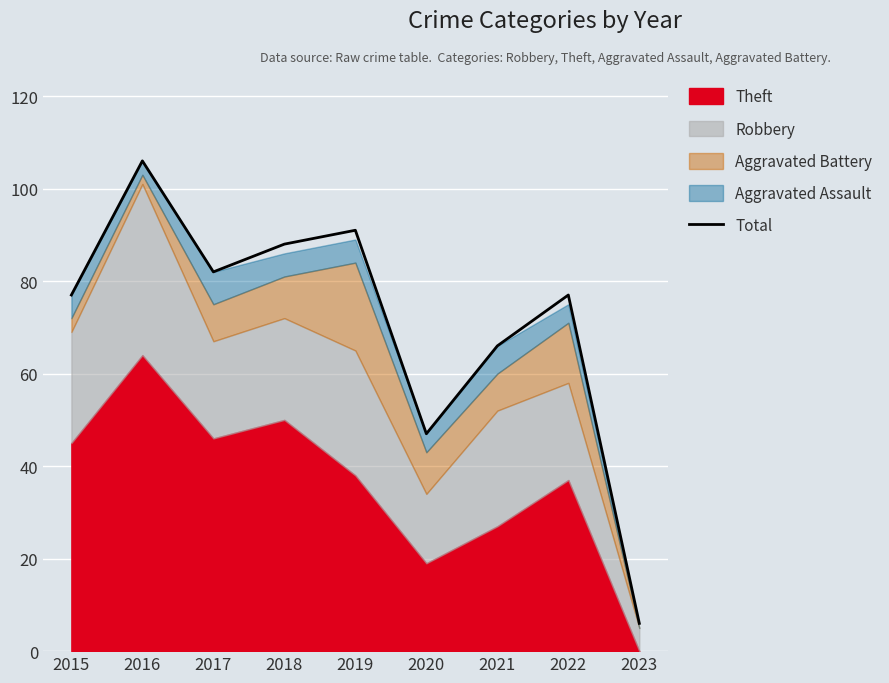

True or false: there are more than 2 points higher than both neighbors.

True